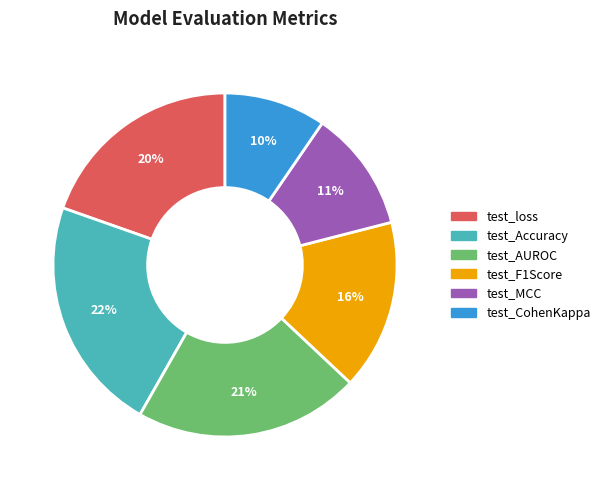

Is there any slice that represents more than half of the pie?

No